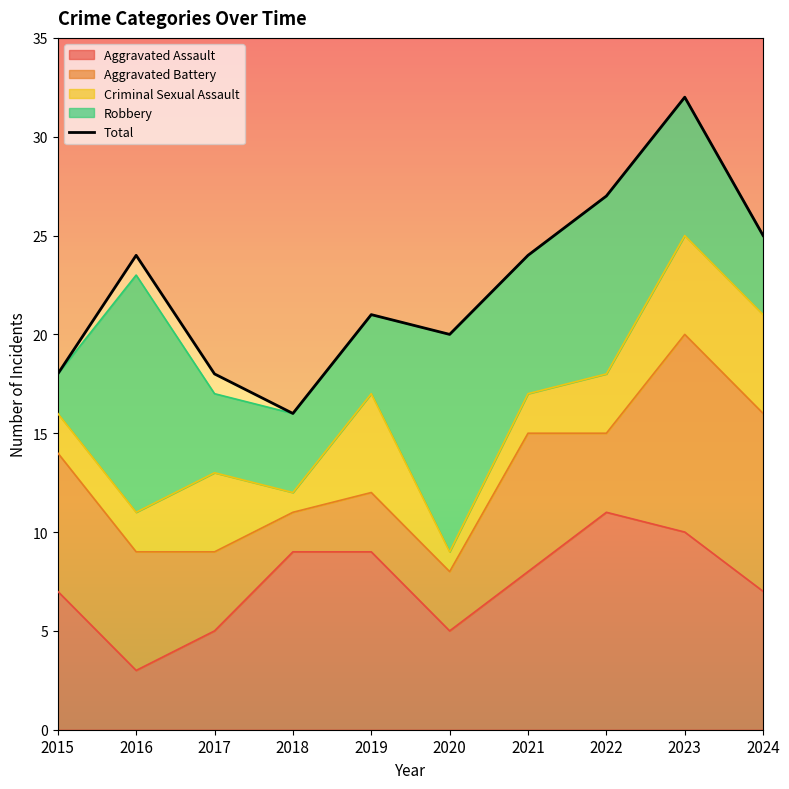

Does the chart have visible grid lines?

No